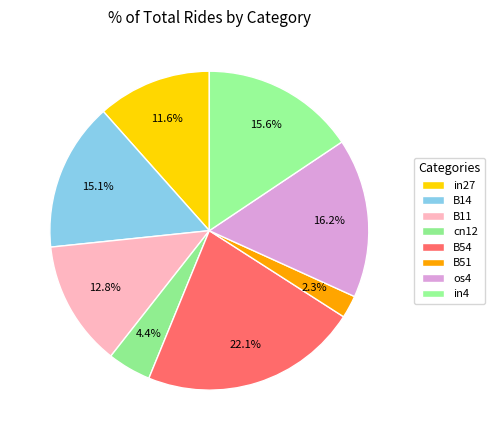

What percentage is NOT represented by B54?

77.9%